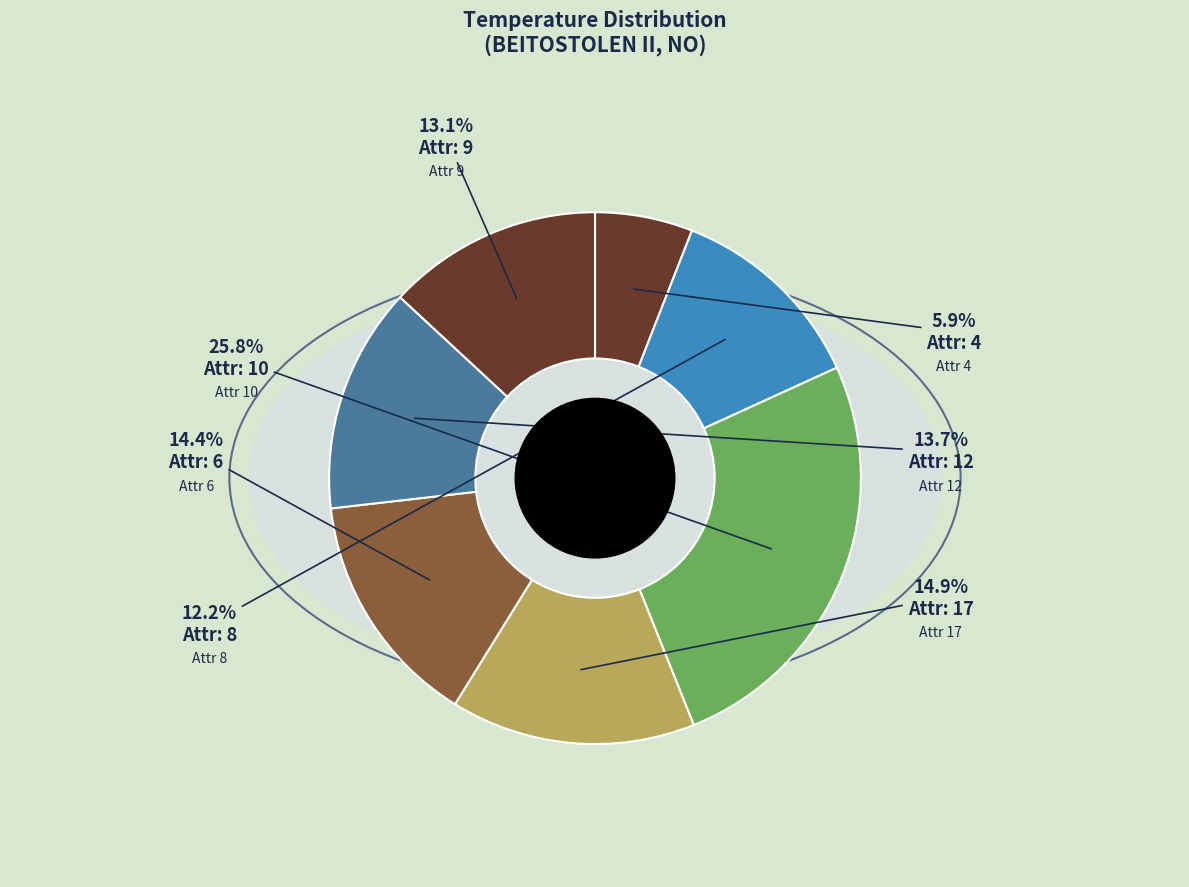

To the nearest percent, what is the difference between the 17 and 8 slice percentages?

3%